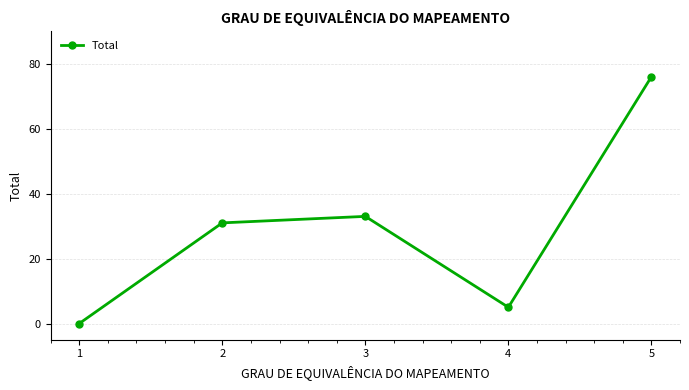

What is the change in value from 1 to 2?

+31